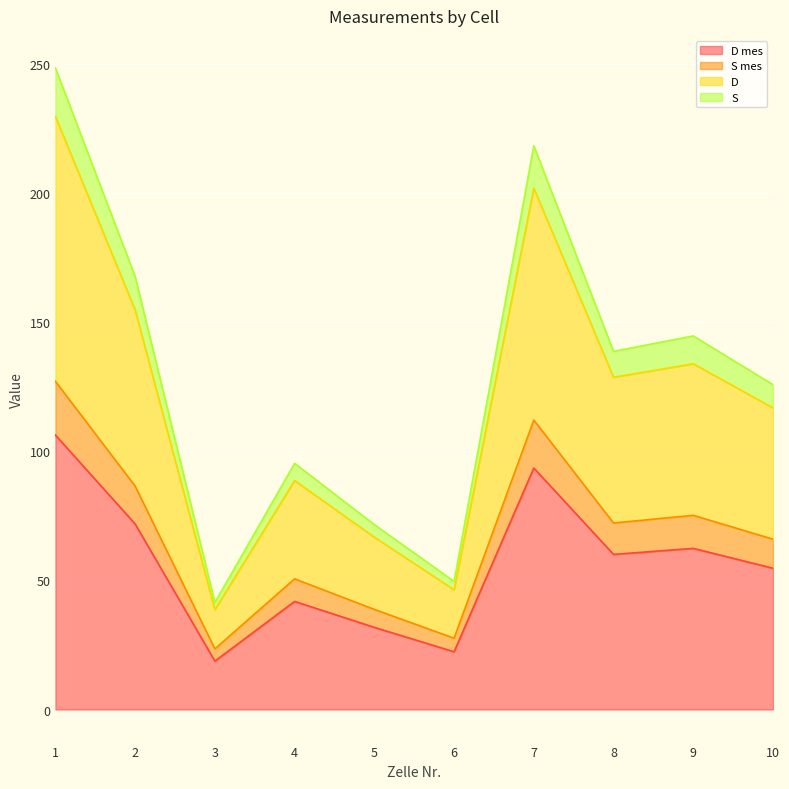

What is the total value across all series at 1?

248.3